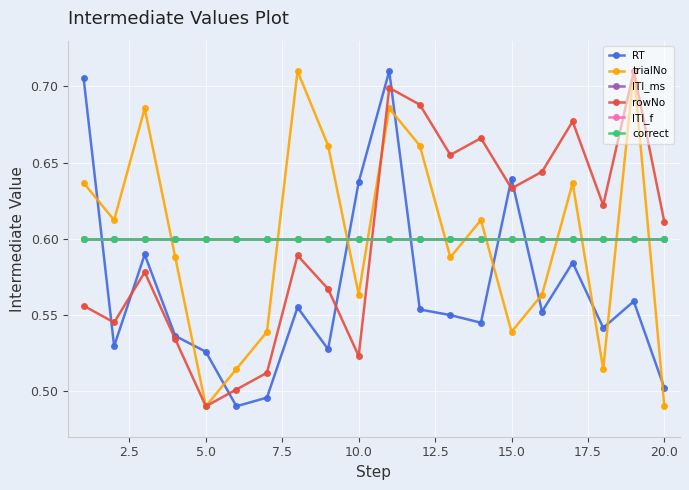

Is this an area chart (filled region under the line)?

No